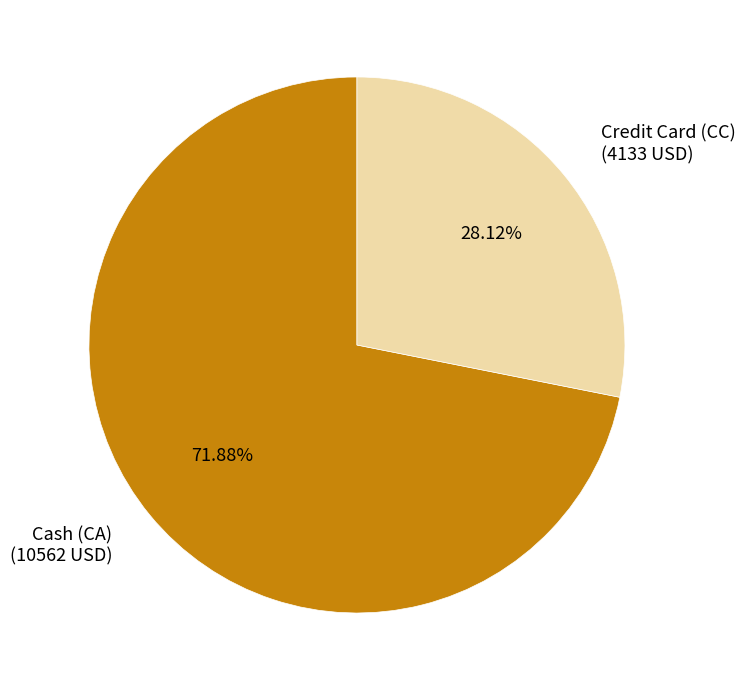

Does any single category account for the majority?

Yes